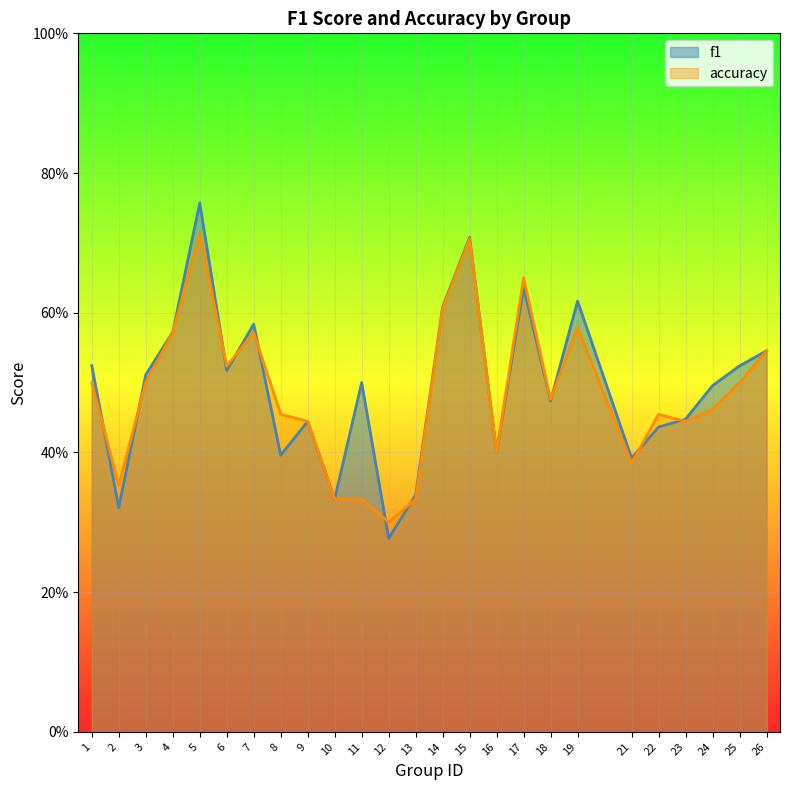

At 23, list the series in order from largest to smallest.

f1, accuracy